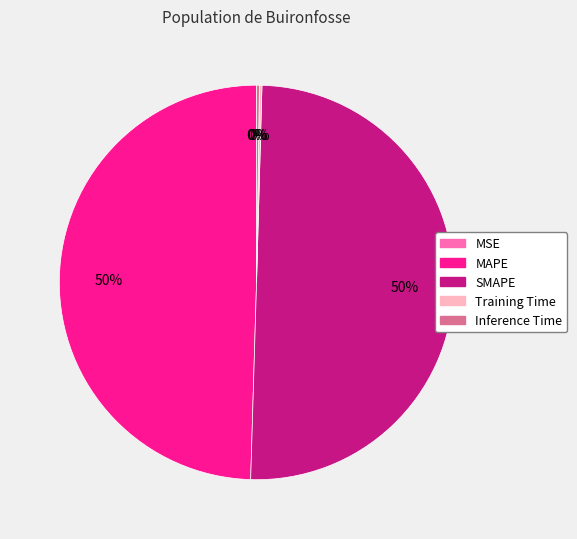

What is the majority slice?

SMAPE